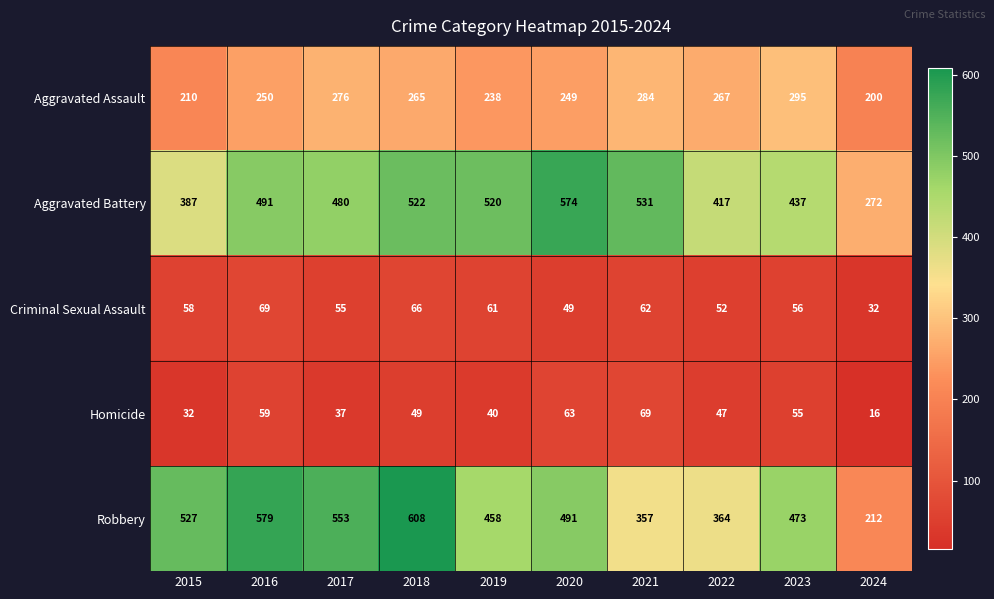

Which series has the widest spread of values?

Robbery